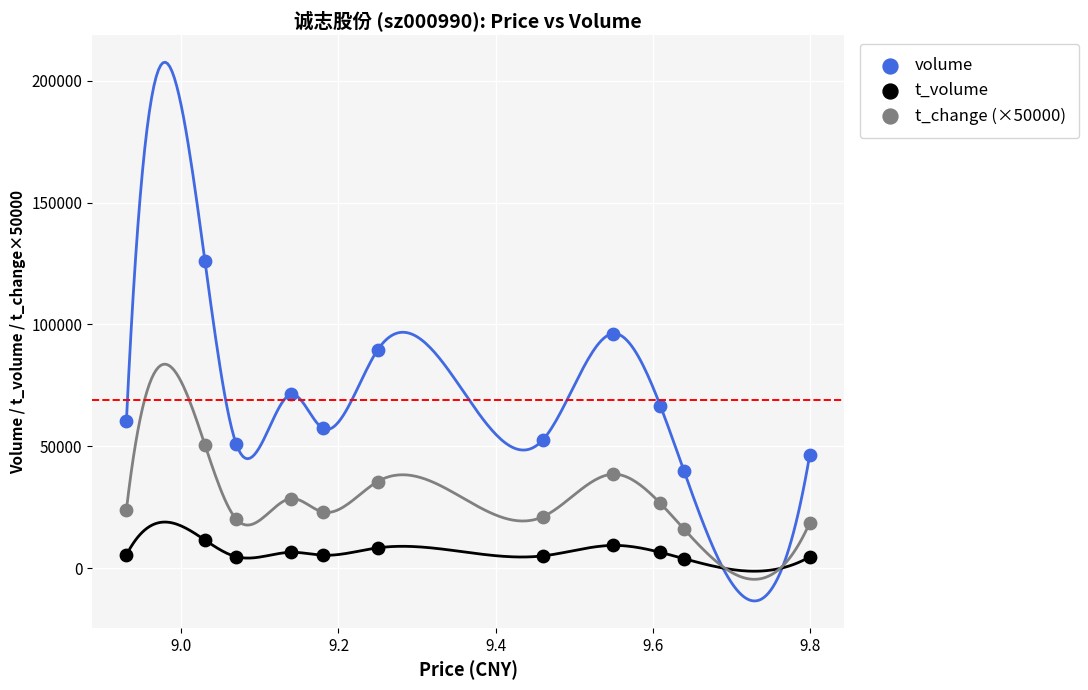

Which series reaches the maximum Y coordinate?

volume